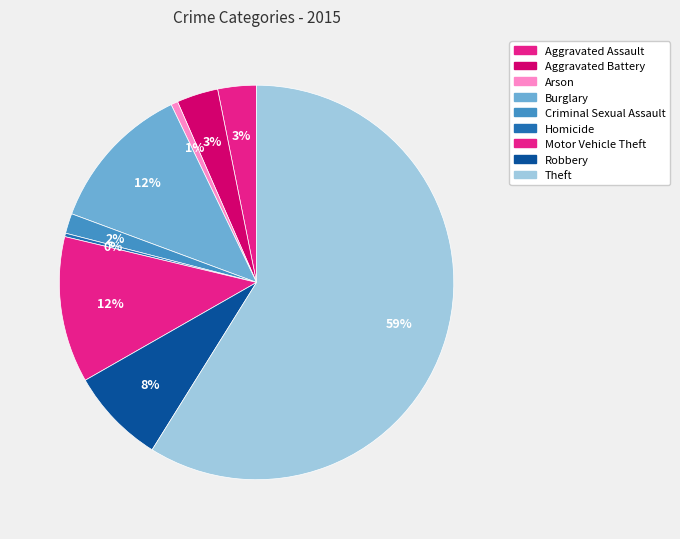

The Arson slice represents 1% of the pie. True or false?

True